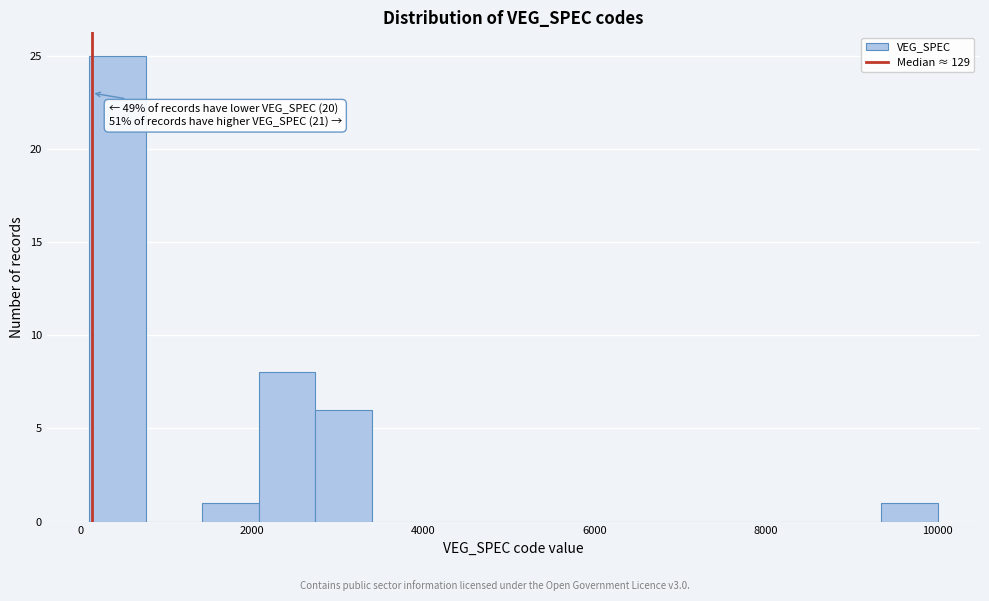

Read against the x-axis, roughly where is the centre of the tallest bar?

400